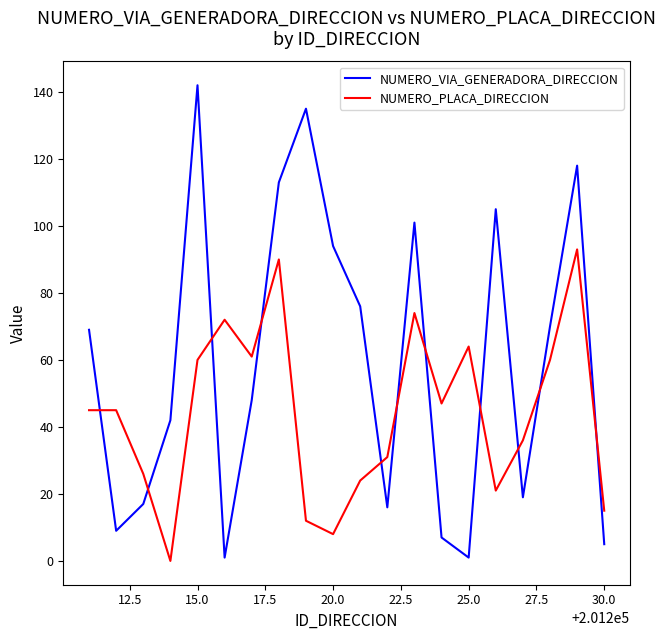

What is the maximum value for NUMERO_VIA_GENERADORA_DIRECCION?

142